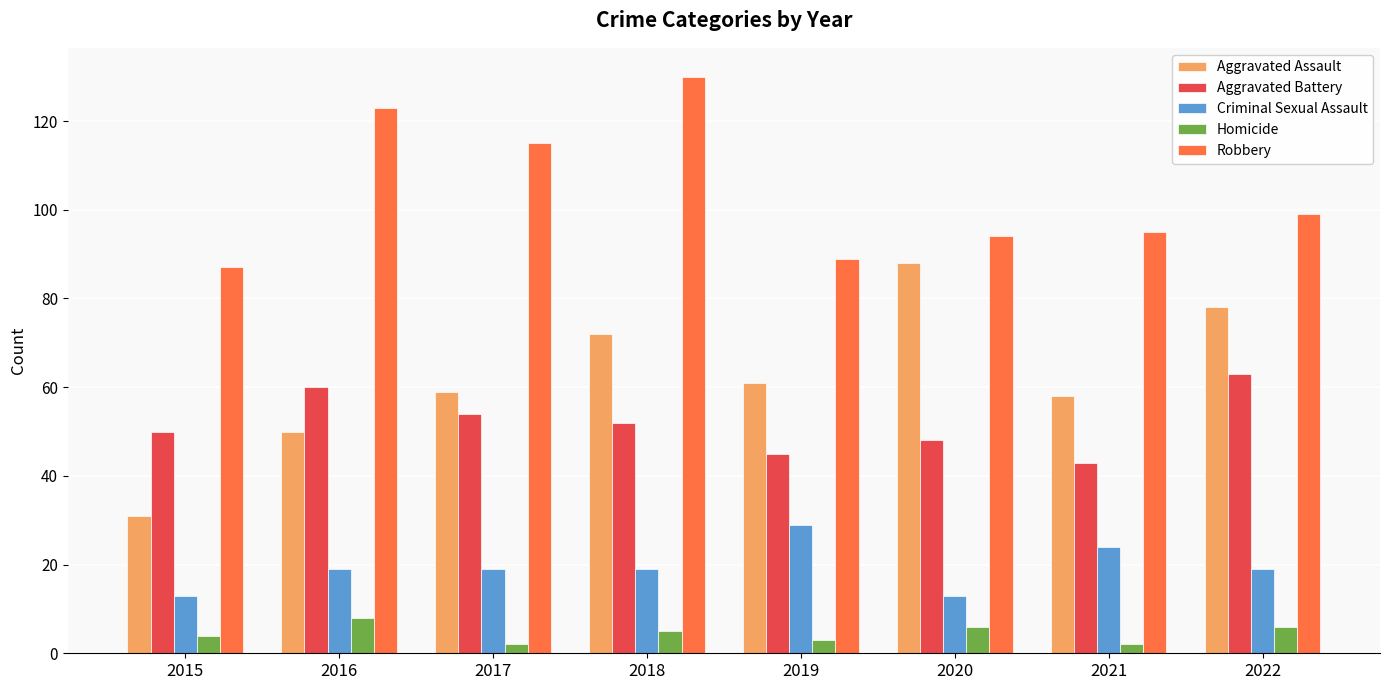

Reading left to right, extract all data points from this chart.

Aggravated Assault: 31	50	59	72	61	88	58	78
Aggravated Battery: 50	60	54	52	45	48	43	63
Criminal Sexual Assault: 13	19	19	19	29	13	24	19
Homicide: 4	8	2	5	3	6	2	6
Robbery: 87	123	115	130	89	94	95	99